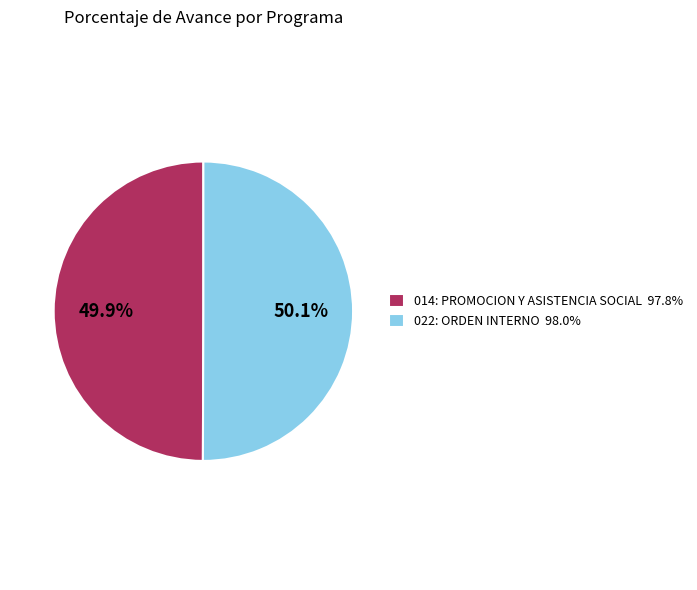

To the nearest percent, what is the average slice percentage?

50%